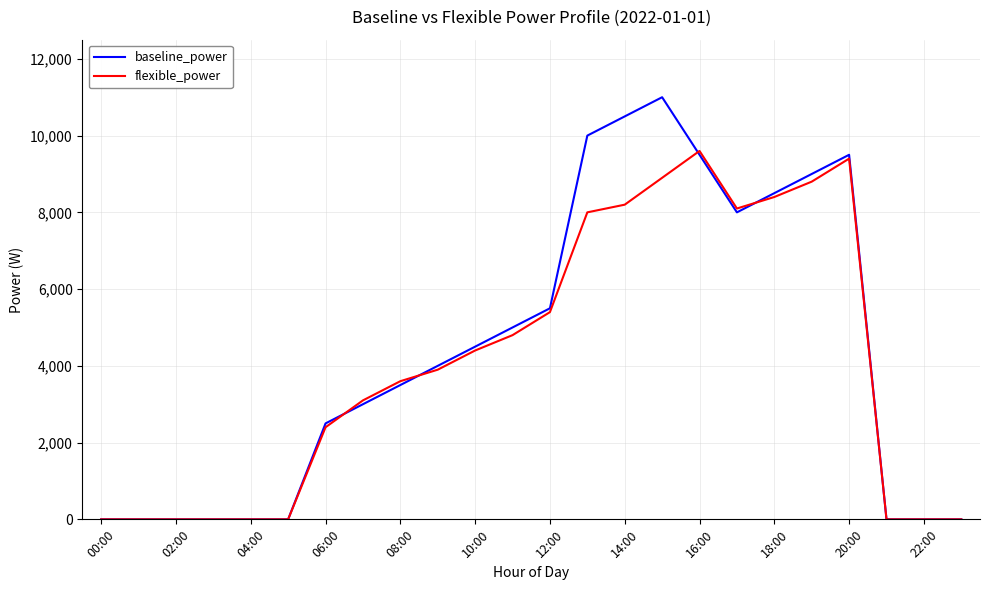

Which series has the widest spread of values?

baseline_power